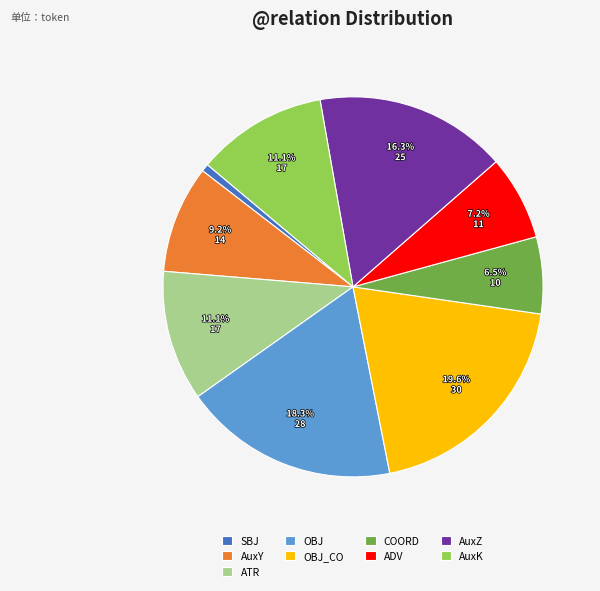

To the nearest percent, what is the combined percentage of OBJ_CO and AuxZ?

36%